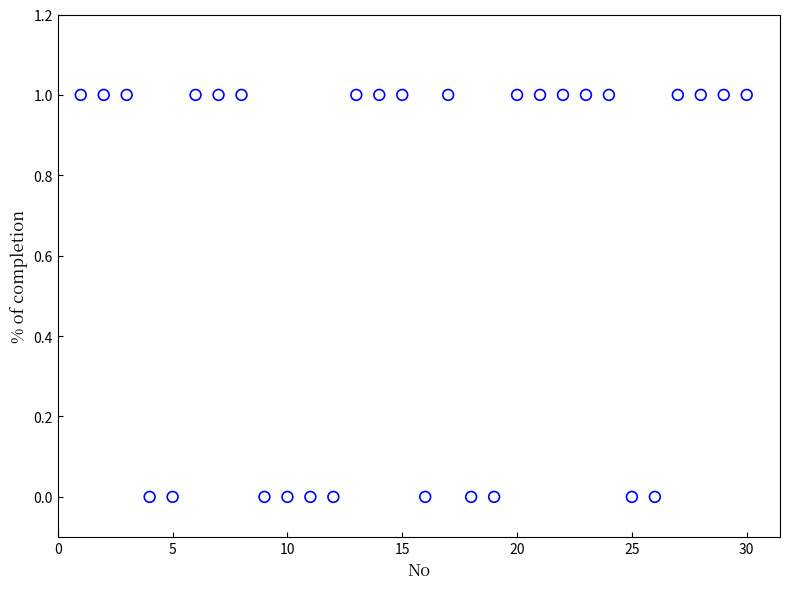

What is the range of X values (max minus min)?

29